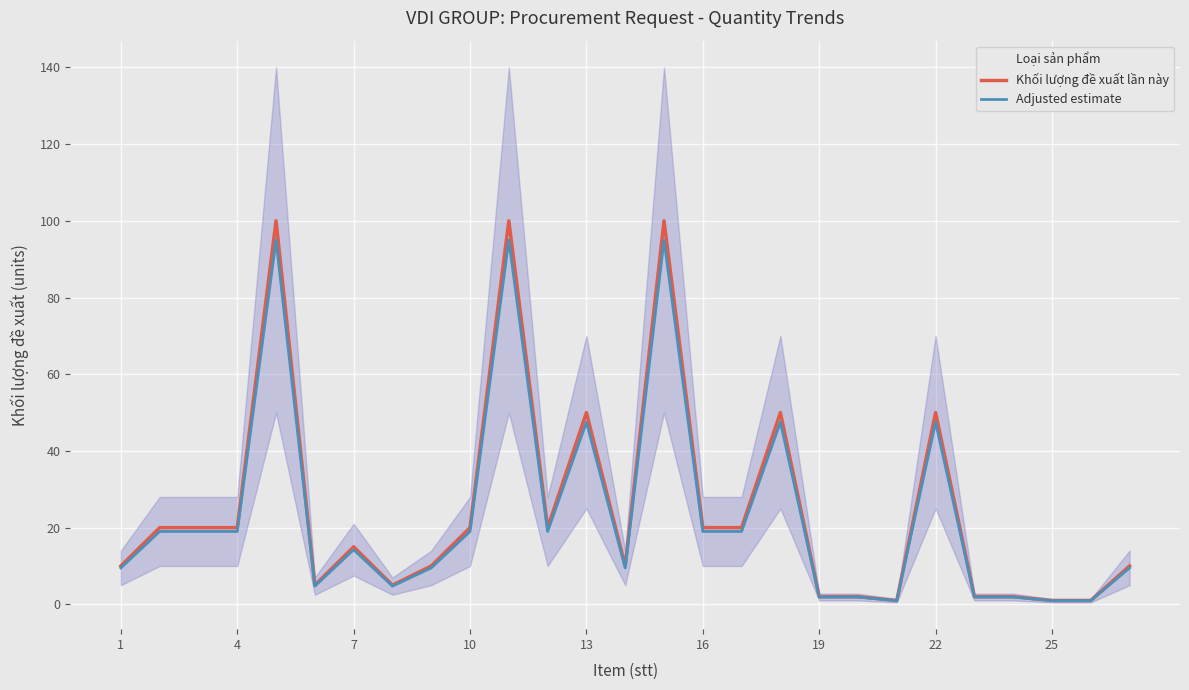

Reading left to right, list all the values displayed in this chart.

Khối lượng đề xuất lần này: 10.0	20.0	20.0	20.0	100.0	5.0	15.0	5.0	10.0	20.0	100.0	20.0	50.0	10.0	100.0	20.0	20.0	50.0	2.0	2.0	1.0	50.0	2.0	2.0	1.0	1.0	10.0
Adjusted estimate: 9.5	19.0	19.0	19.0	95.0	4.8	14.2	4.8	9.5	19.0	95.0	19.0	47.5	9.5	95.0	19.0	19.0	47.5	1.9	1.9	0.9	47.5	1.9	1.9	0.9	0.9	9.5